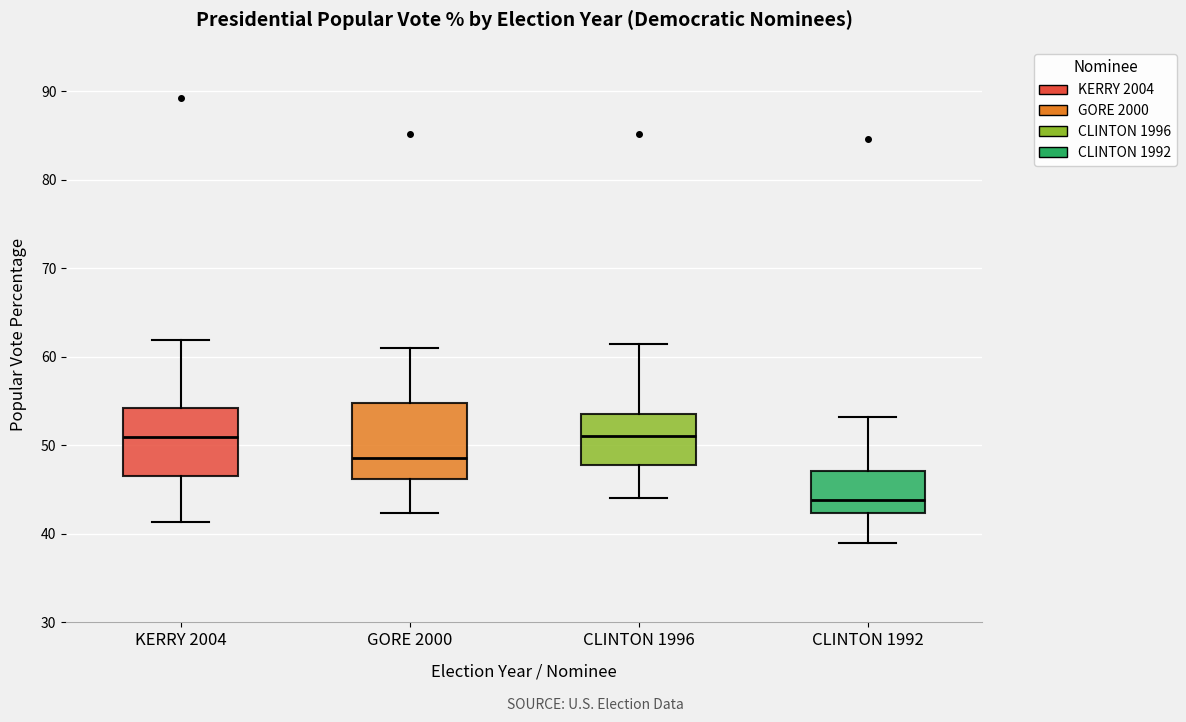

Reading left to right, read every box against the y-axis: the position of its median line, the range the box covers, and the ends of its whiskers. The values are not printed on the chart, so give them approximately, as read against the axis.

KERRY 2004: median 51, box 47 to 54, whiskers 41 to 62
GORE 2000: median 49, box 46 to 55, whiskers 42 to 61
CLINTON 1996: median 51, box 48 to 54, whiskers 44 to 61
CLINTON 1992: median 44, box 42 to 47, whiskers 39 to 53